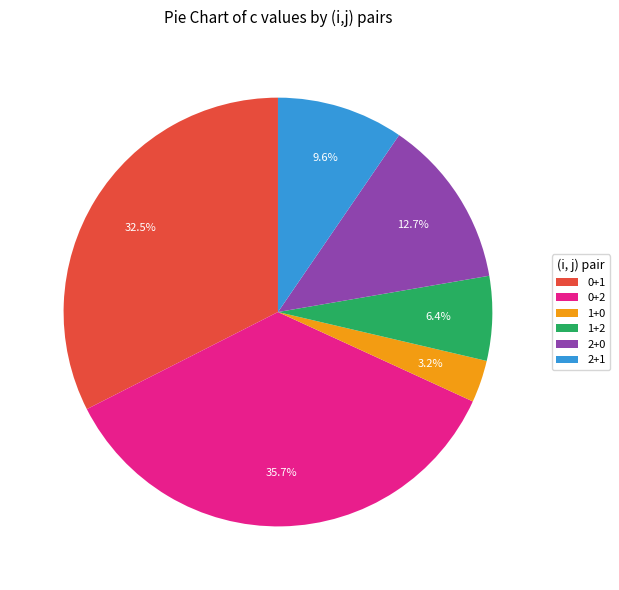

Combined, do 1+0 and 2+0 account for over 50%?

No